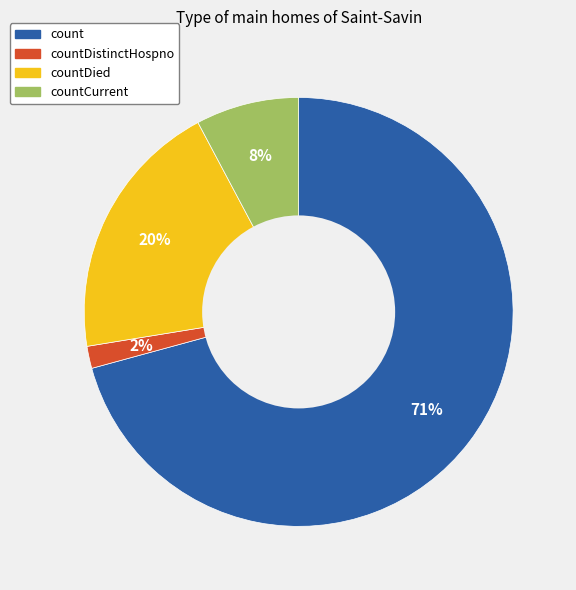

To the nearest percent, what is the average slice percentage?

25%